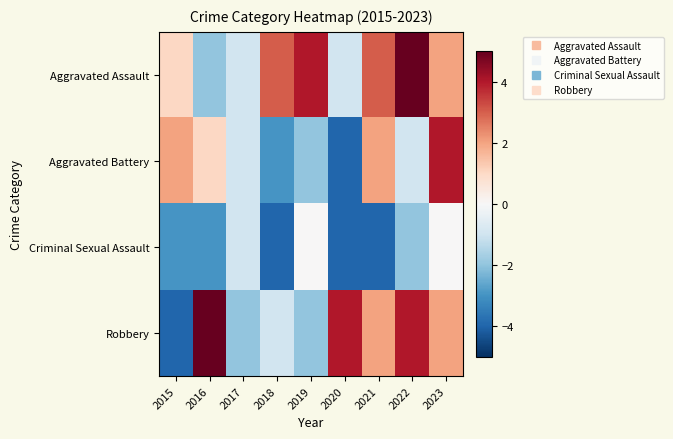

Between 2015 and 2022, which series saw the biggest shift?

Robbery